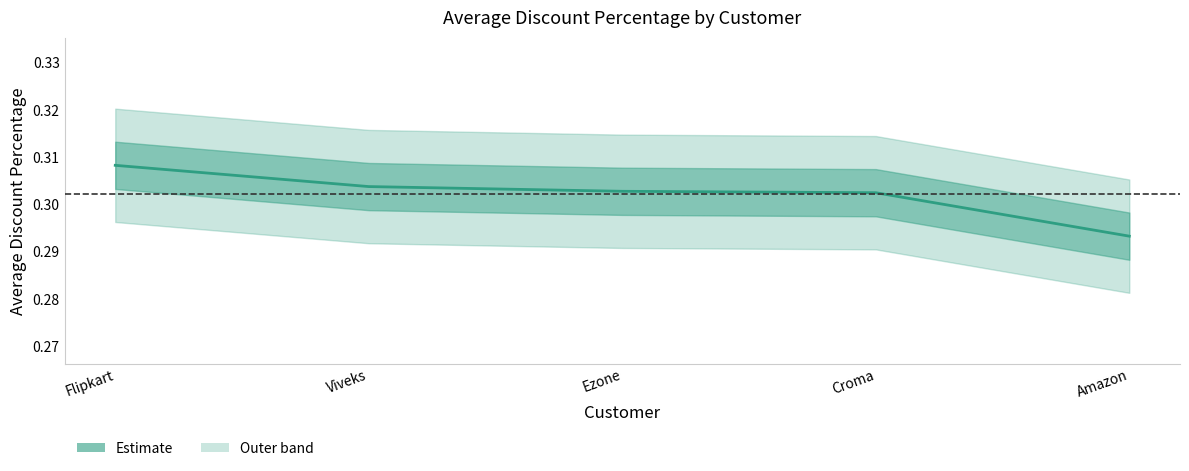

What is the sum of the values at Amazon and Flipkart?

0.6